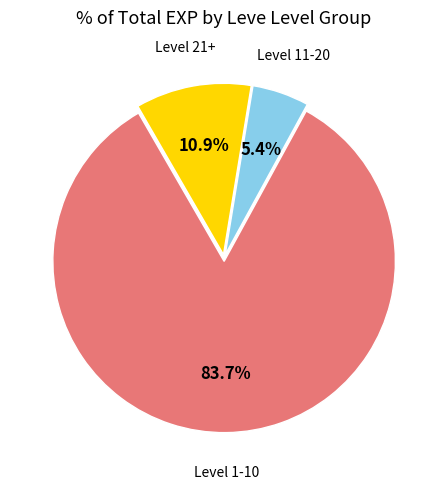

Is there a majority slice in this chart?

Yes